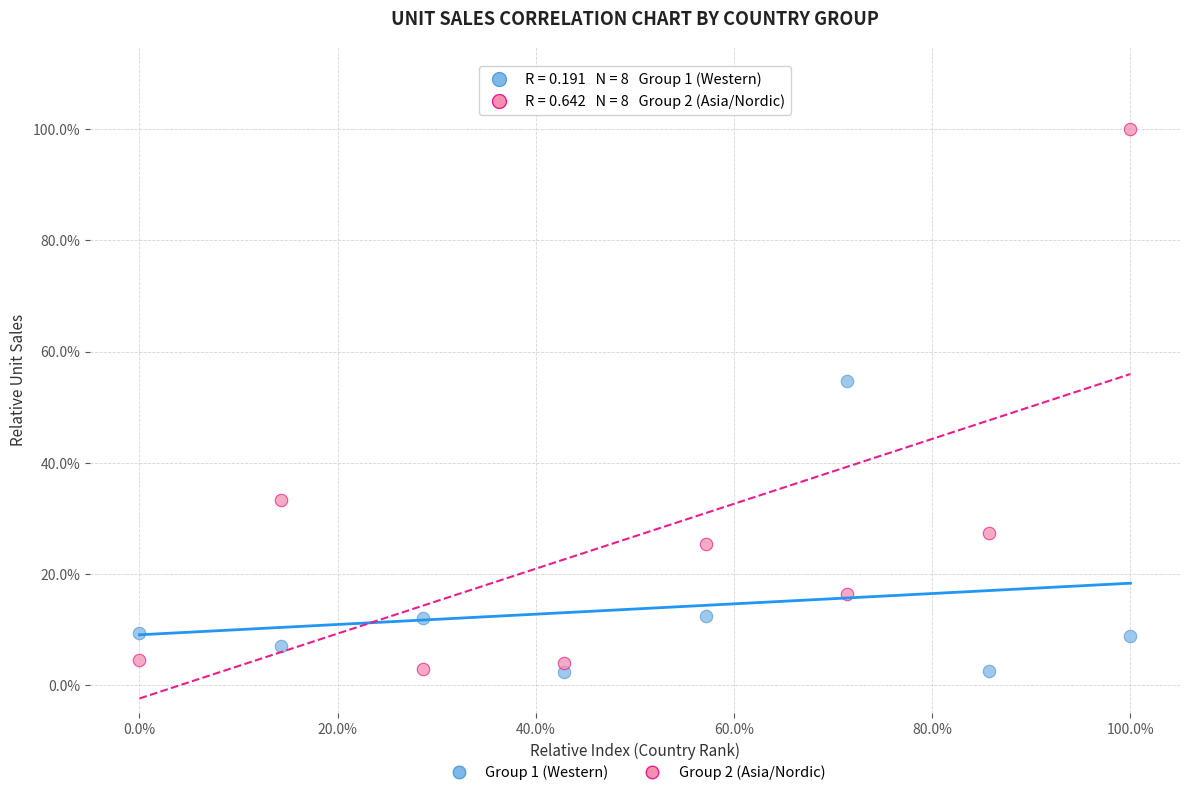

What are all the series names shown in the legend?

Group 1 (Western), Group 2 (Asia/Nordic)